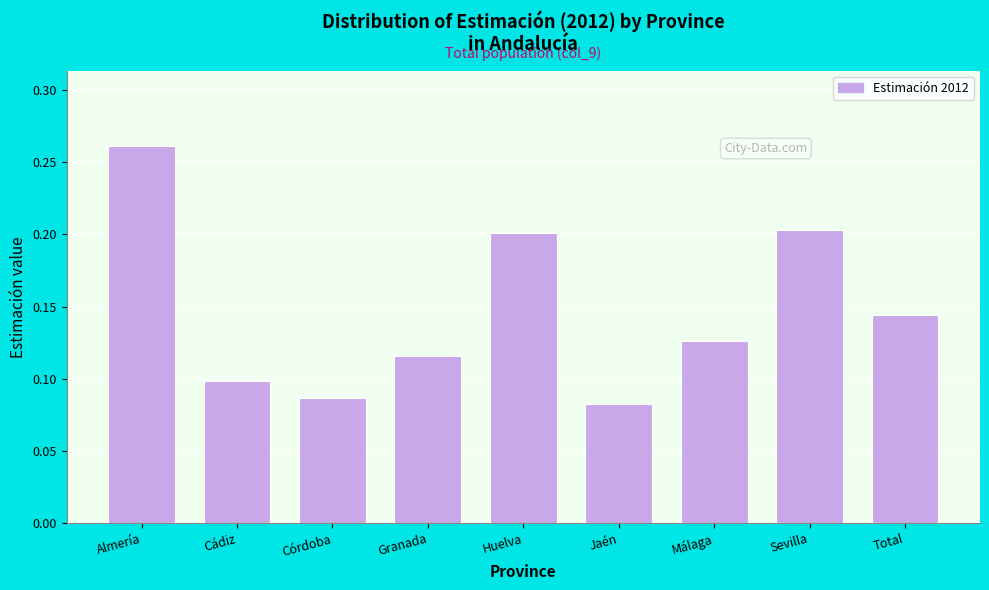

How many values are between 0 and 1?

9